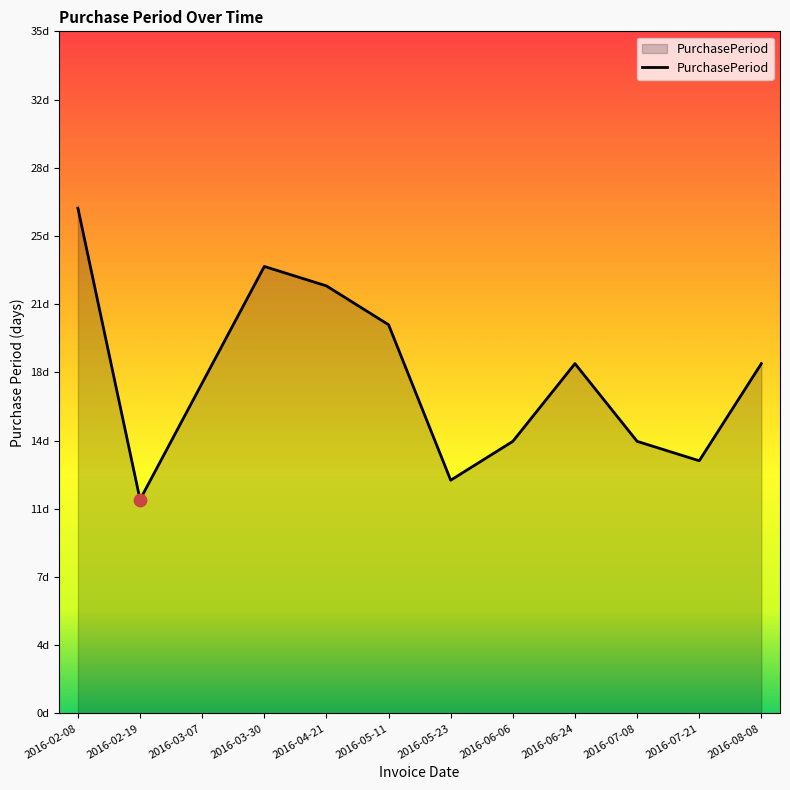

What is the change in value from 2016-05-23 to 2016-06-06?

+2